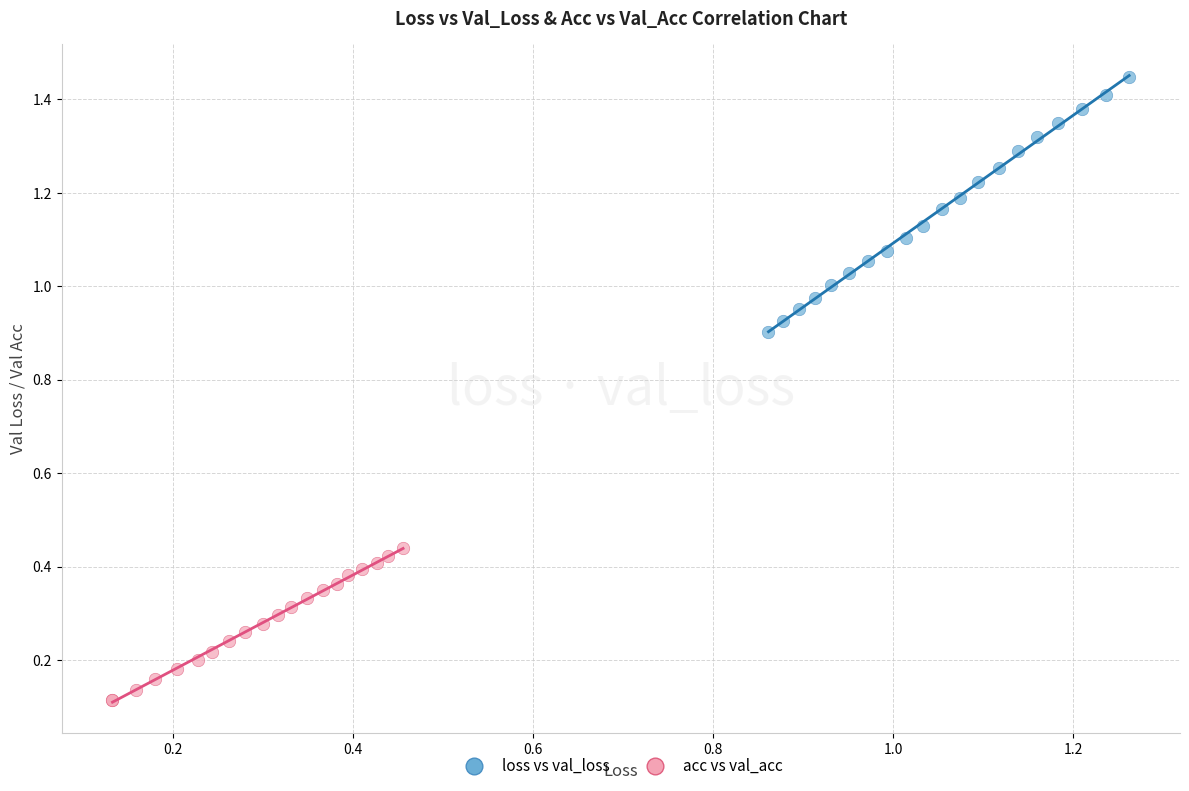

Which series has the widest spread of Y values?

loss vs val_loss